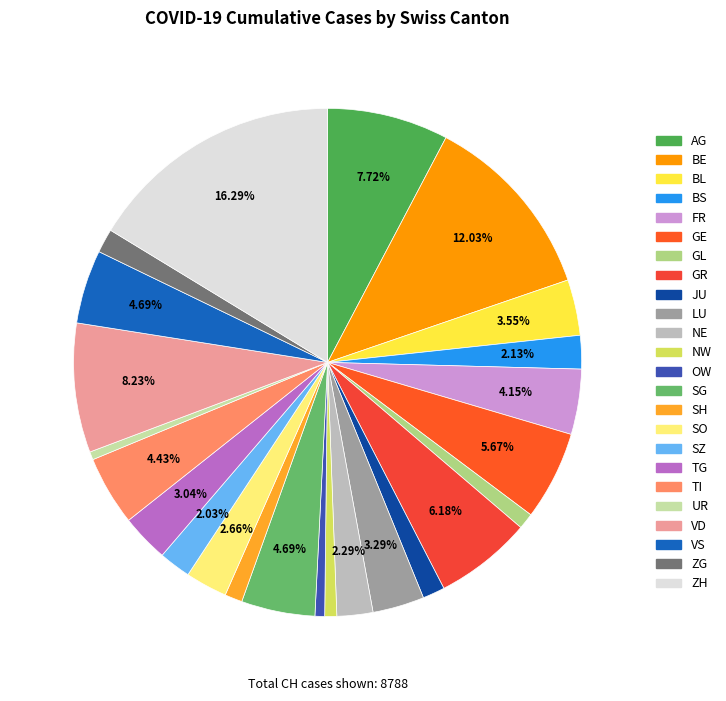

Rank the categories by value from highest to lowest.

ZH, BE, VD, AG, GR, GE, SG, VS, TI, FR, BL, LU, TG, SO, NE, BS, SZ, ZG, JU, SH, GL, NW, OW, UR